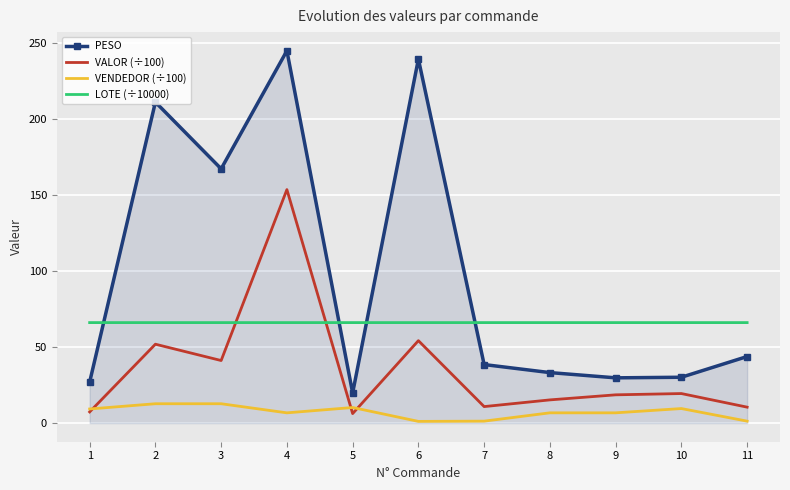

What is the difference between the highest and lowest values at 3?

154.6